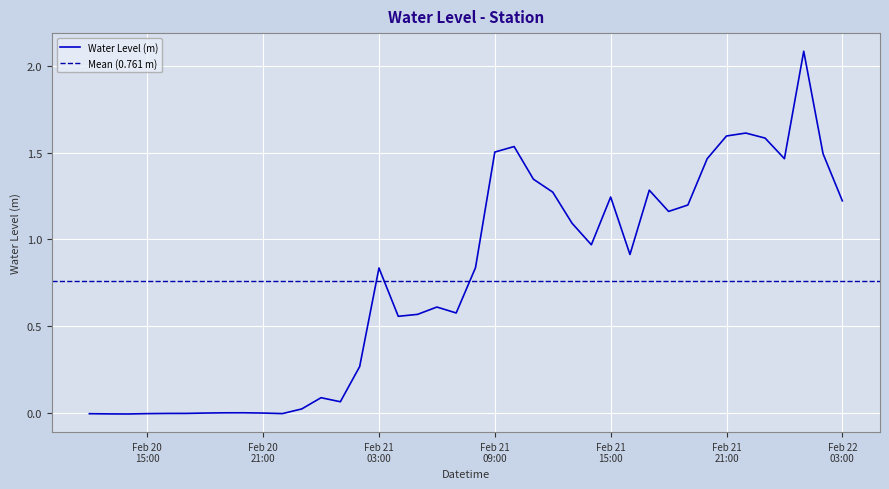

What is the label of the 33rd point from the left?

2023-02-21 20:00:00